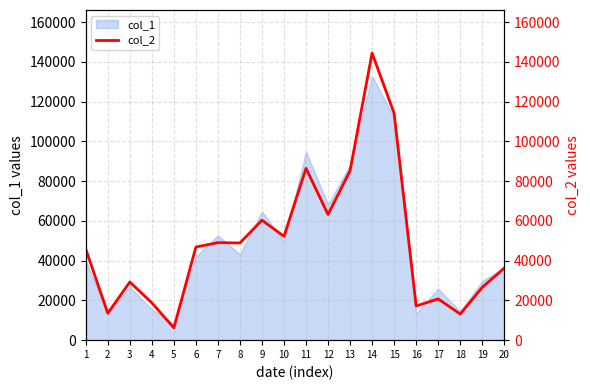

How many categories are shown in the chart?

20